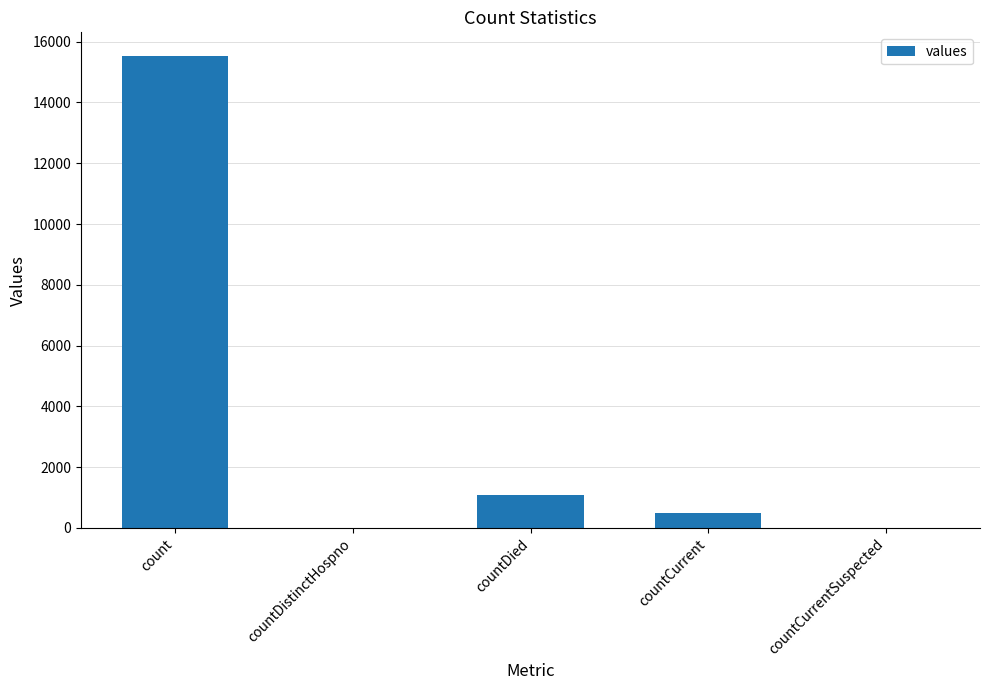

What is the maximum value shown in the chart?

15532